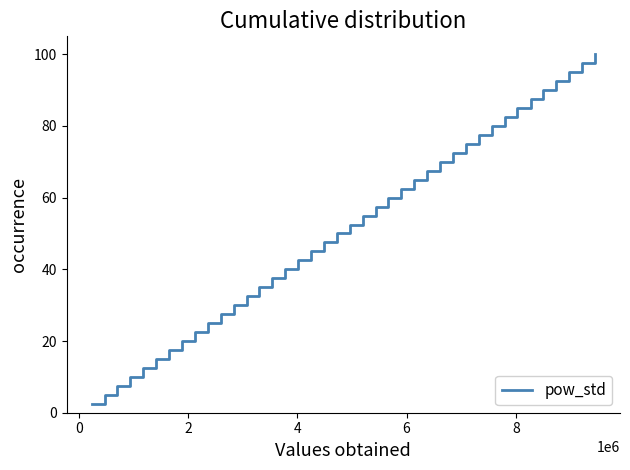

What is the difference between the maximum and minimum values?

97.5